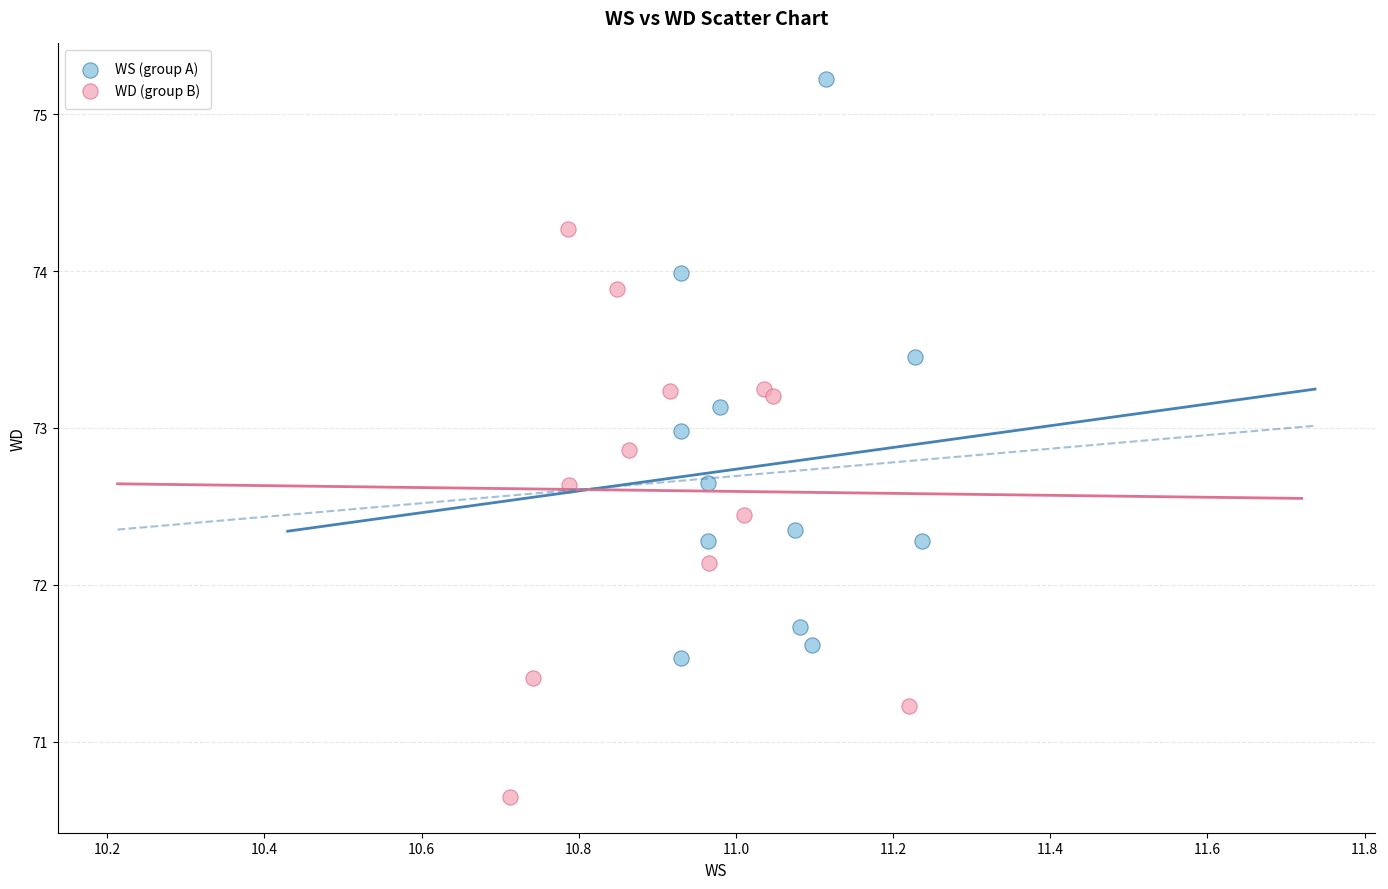

Which series contains the highest Y value?

WS (group A)